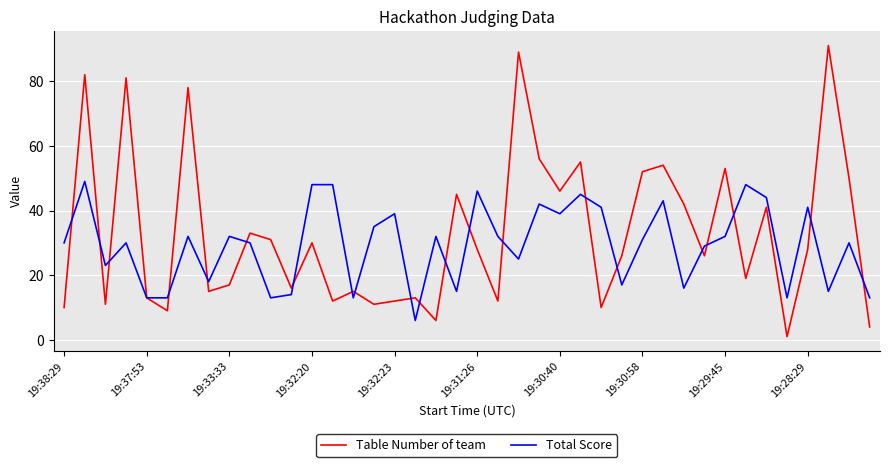

What is the lowest value of the Total Score series?

6